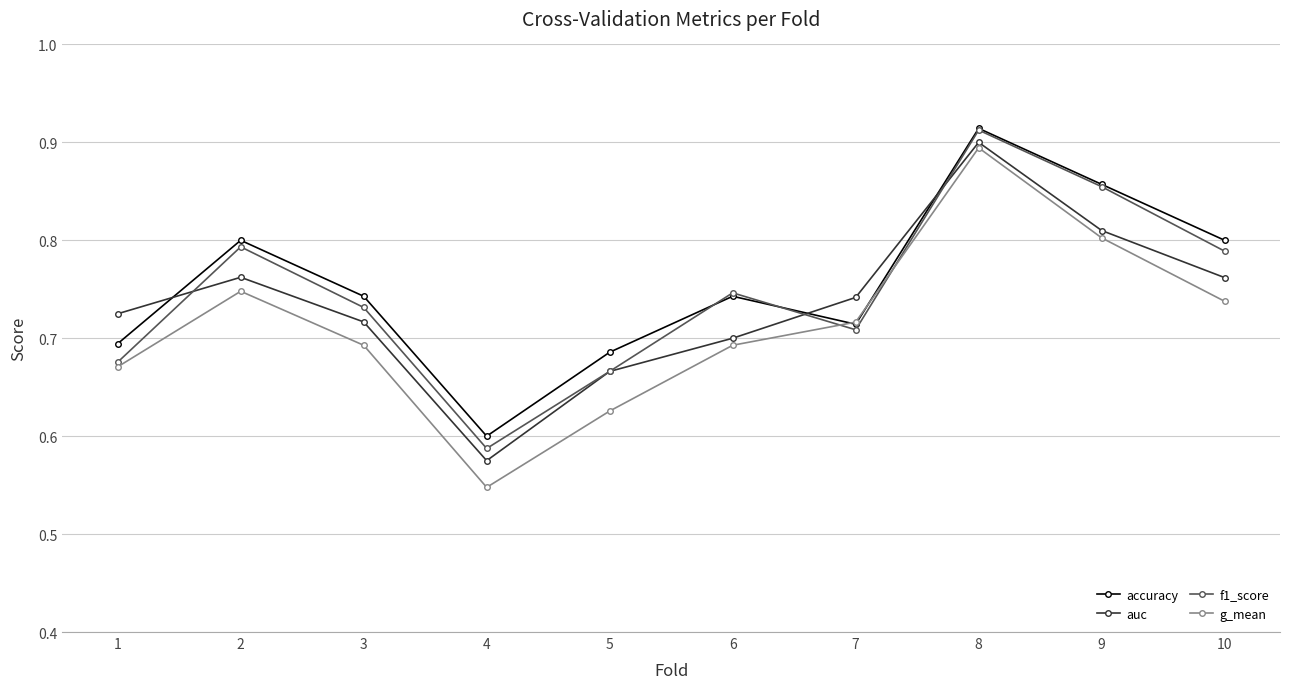

Rank the series by their average value, from highest to lowest.

accuracy, f1_score, auc, g_mean